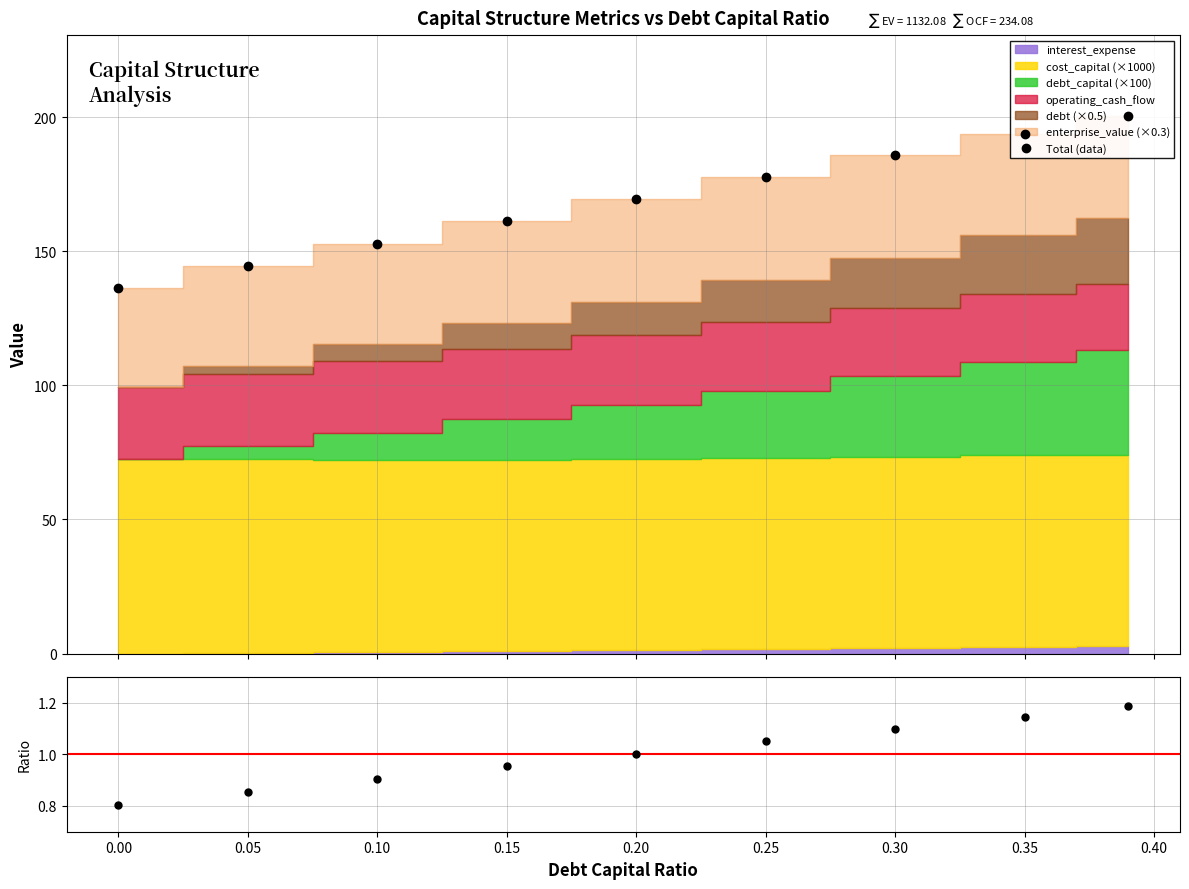

What is the smallest value displayed?

0.8